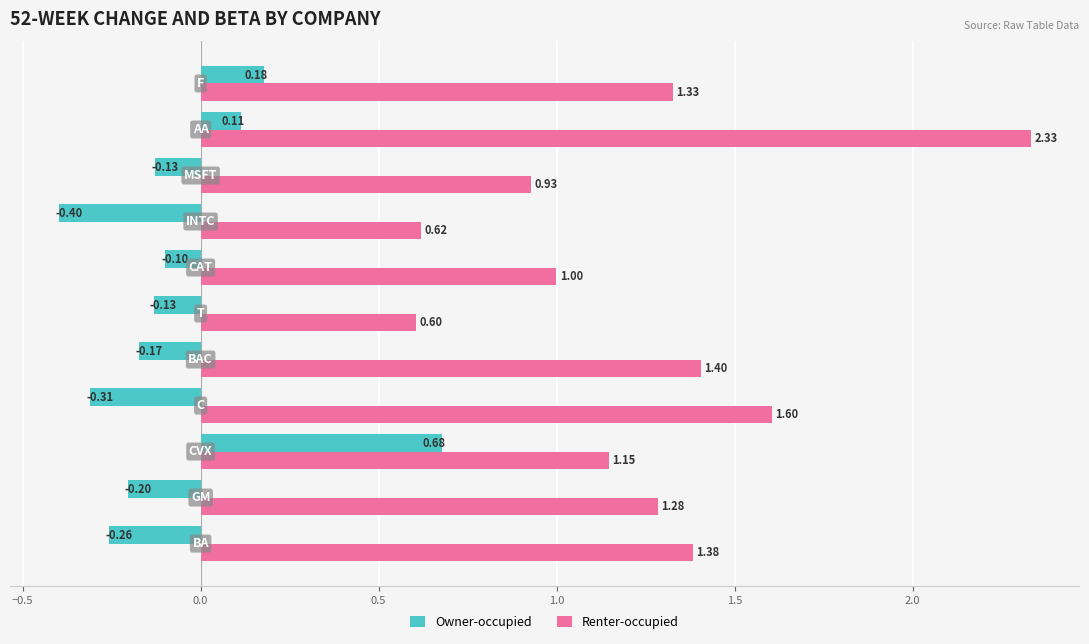

Which series has the widest spread of values?

Renter-occupied